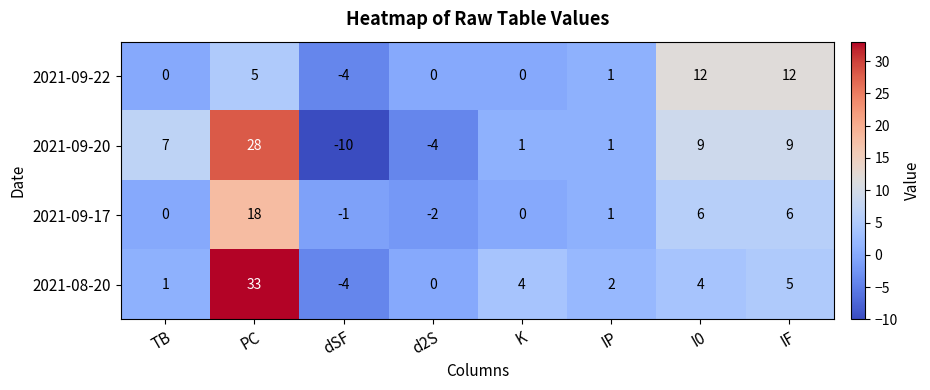

At which label does 2021-09-22 reach its minimum?

dSF